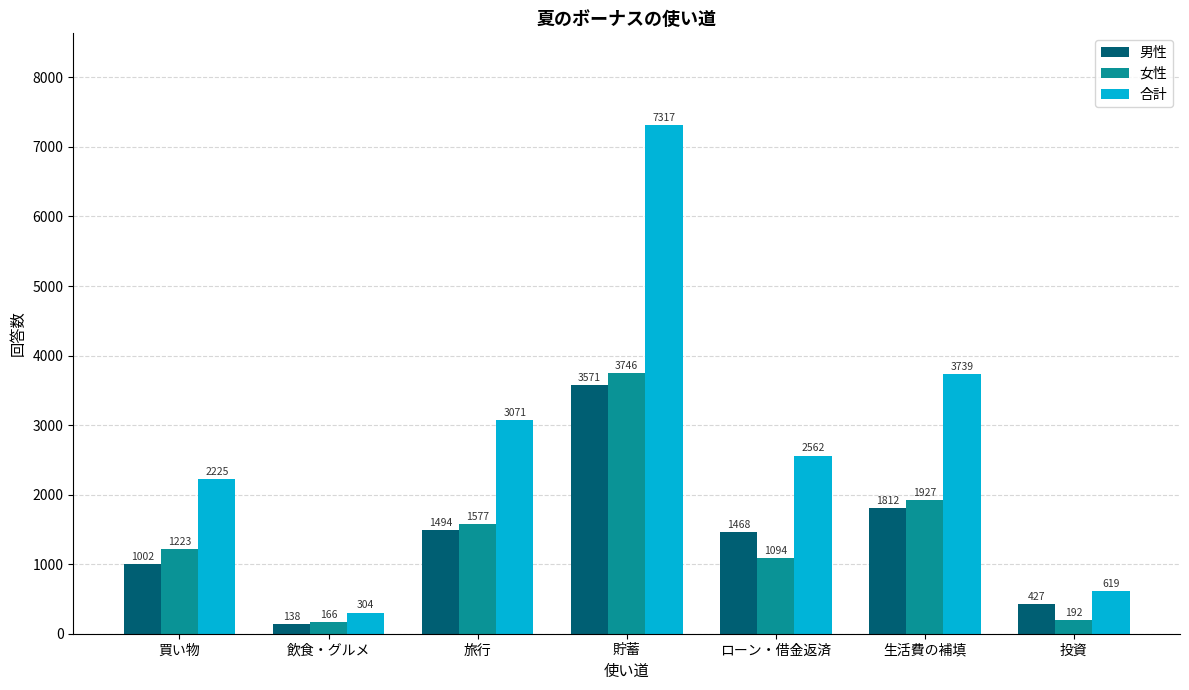

Which series has the largest range (max minus min)?

合計